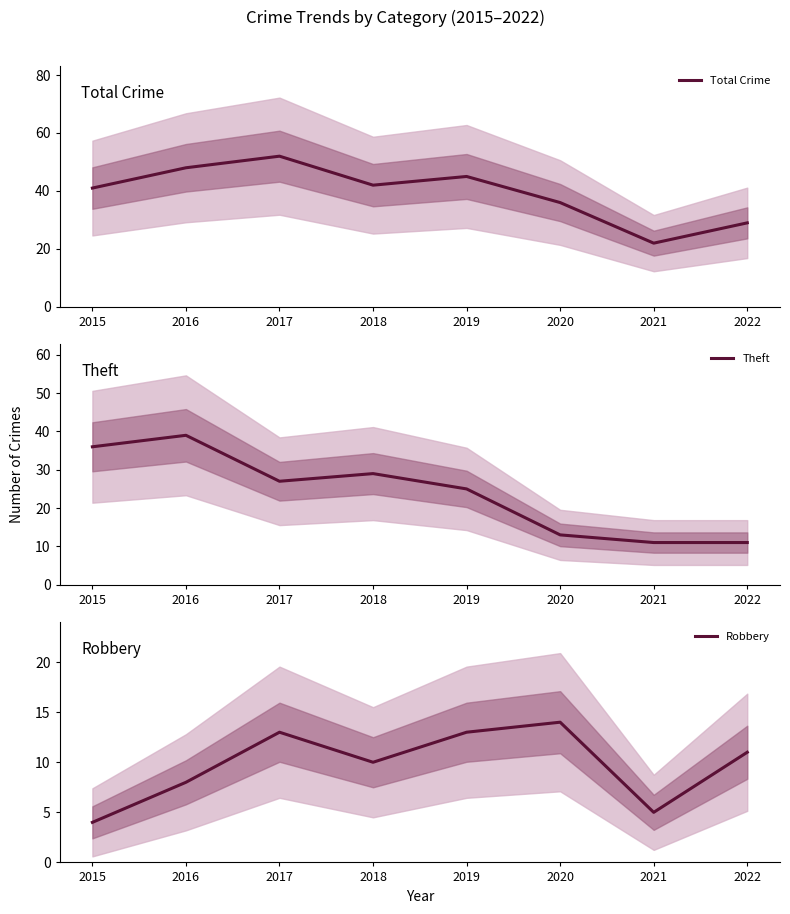

At which label is Theft closest to 25?

2019